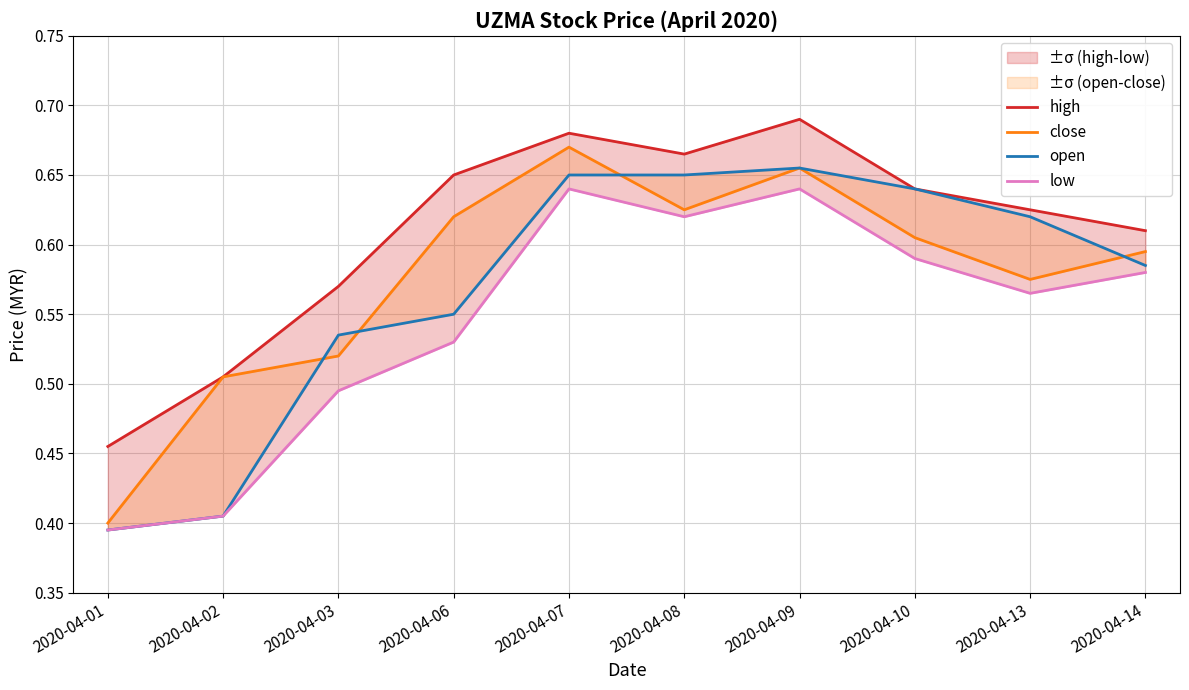

Where do close and open first cross each other?

2020-04-02 and 2020-04-03